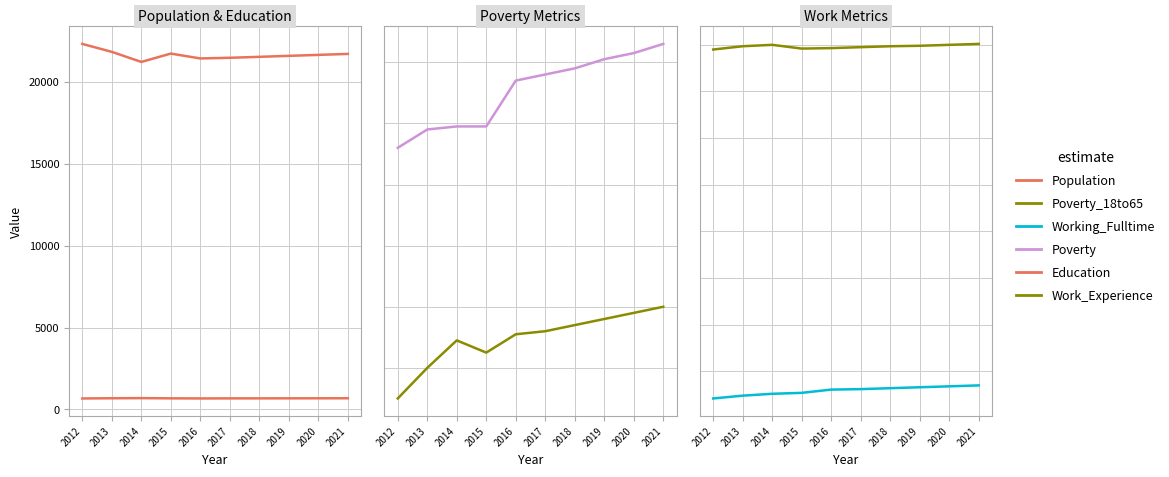

What value does the Work_Experience series have at 2020, to the nearest 10?

800